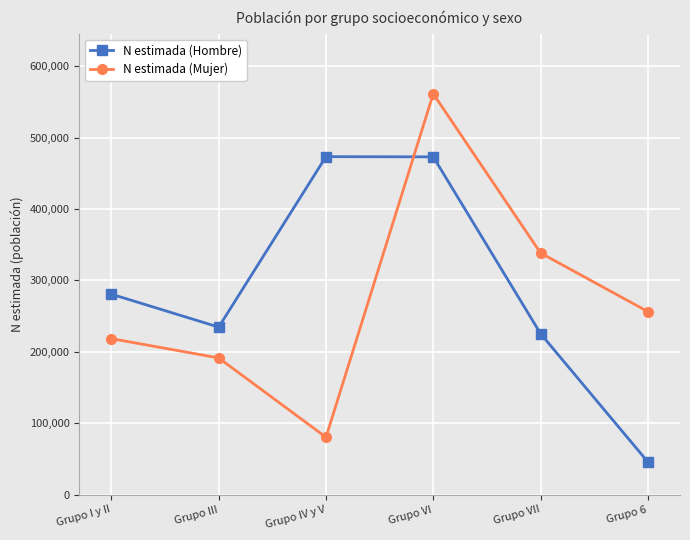

List the series in order of their peak value, highest first.

N estimada (Mujer), N estimada (Hombre)